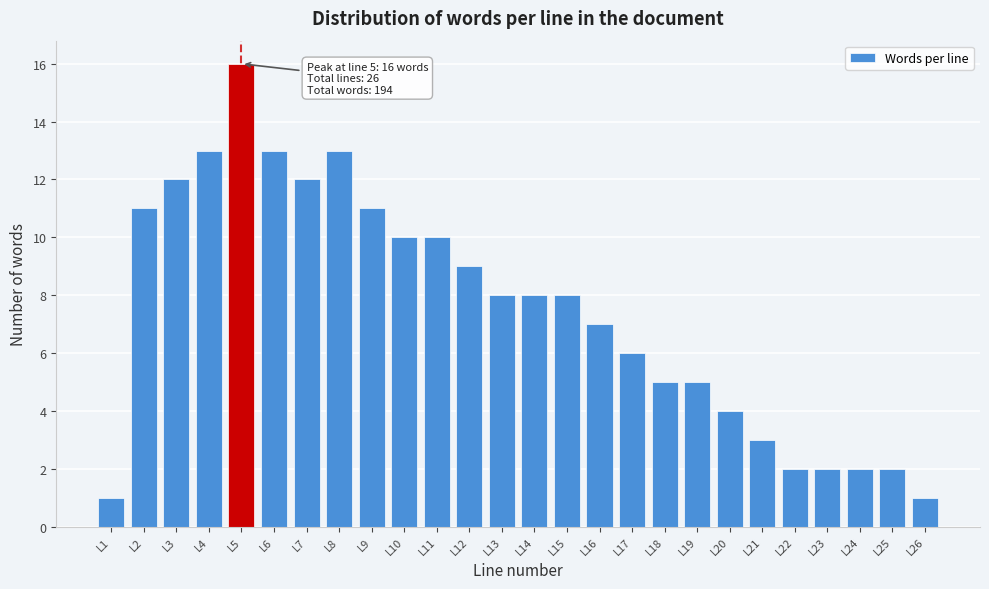

Reading right to left, list all the values displayed in this chart.

1	2	2	2	2	3	4	5	5	6	7	8	8	8	9	10	10	11	13	12	13	16	13	12	11	1